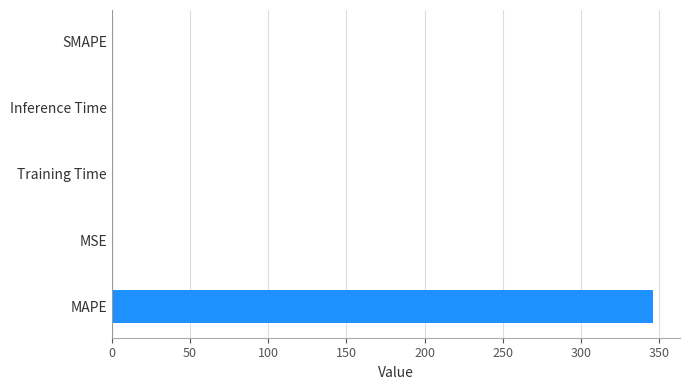

At which category does the chart reach its peak across all series?

MAPE